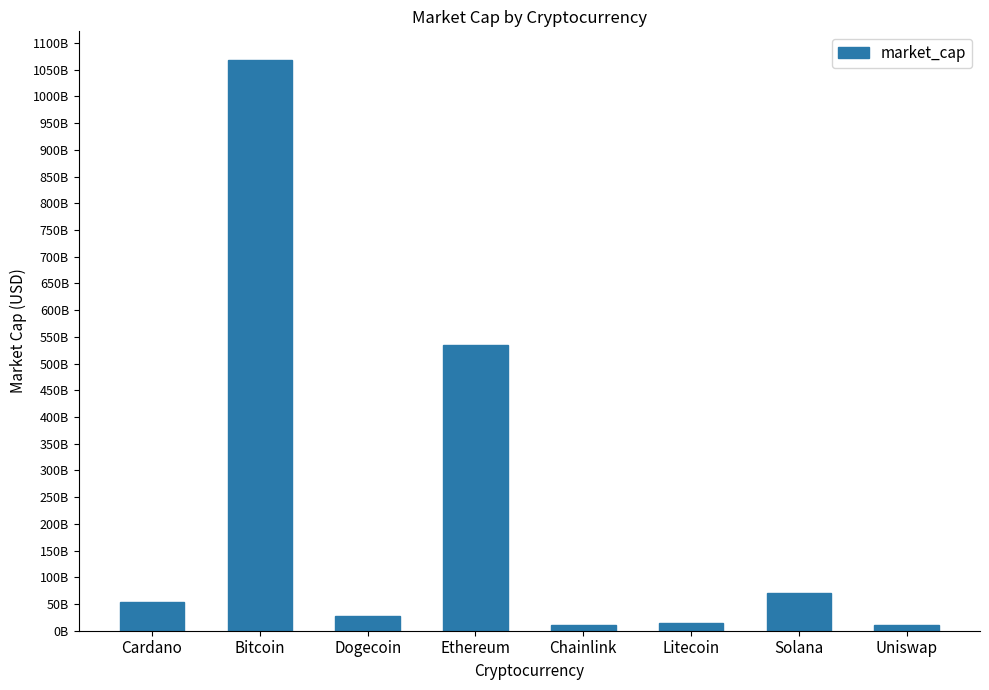

Are the bars horizontal?

No